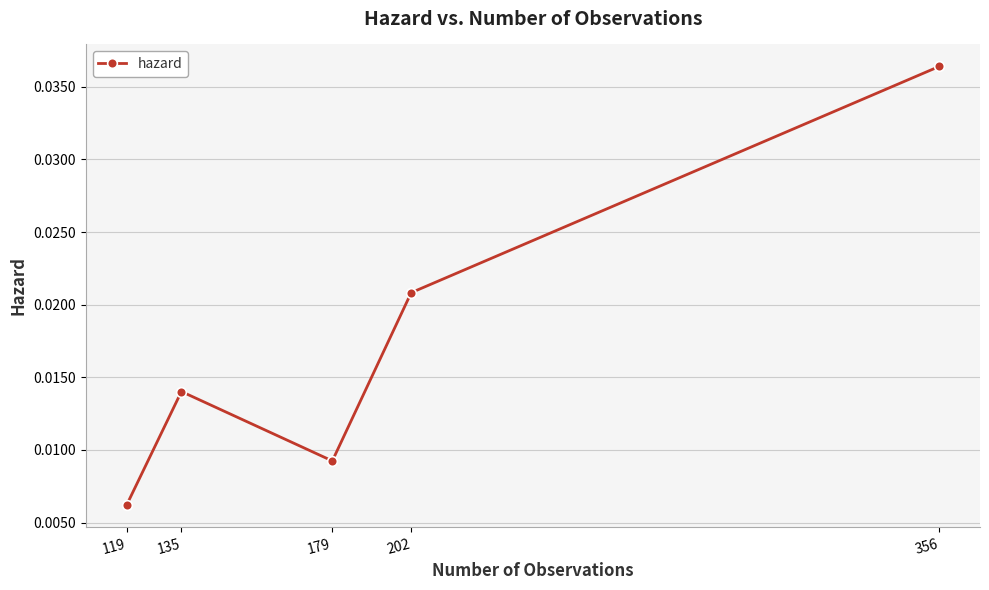

At which label is the value closest to 0?

119